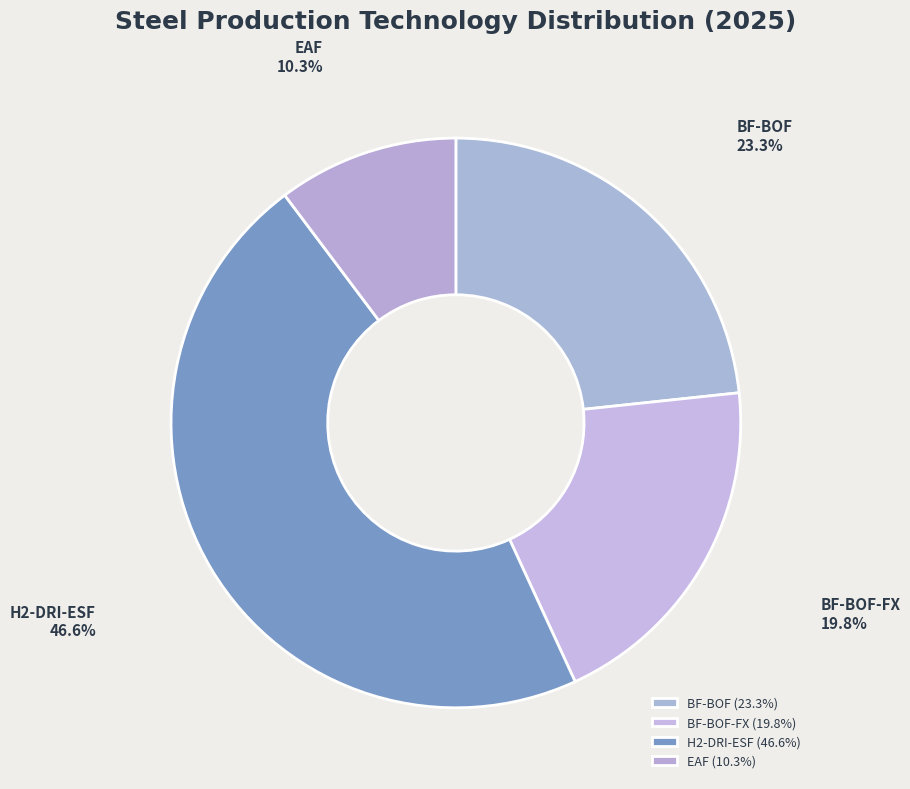

To the nearest percent, what is the average slice percentage?

25%